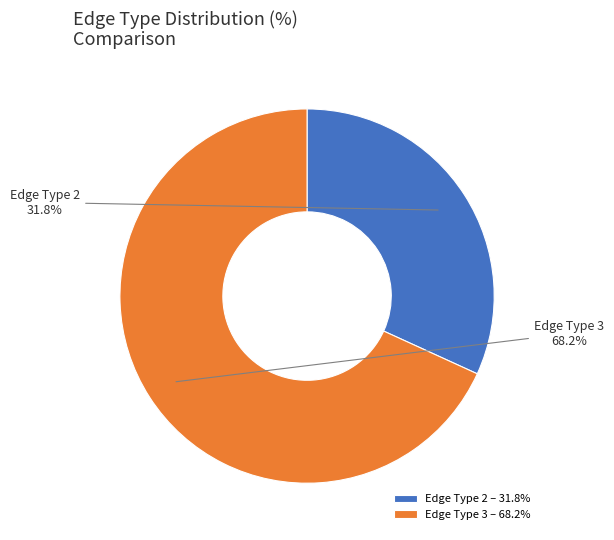

Which slice is the smallest?

Edge Type 2 – 31.8%